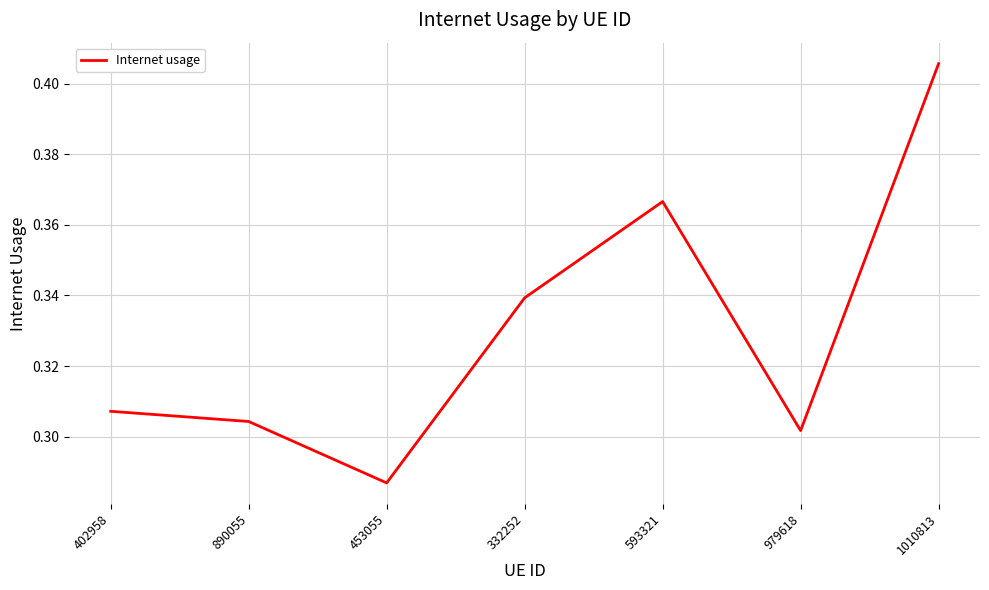

At which category does the data reach its first local peak?

593321